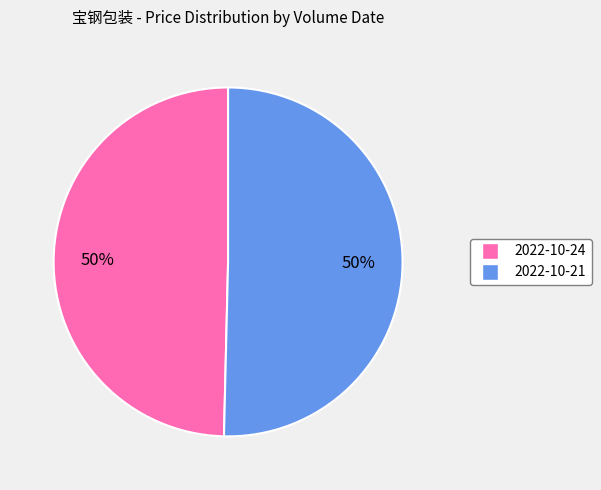

To the nearest percent, what is the average slice percentage?

50%